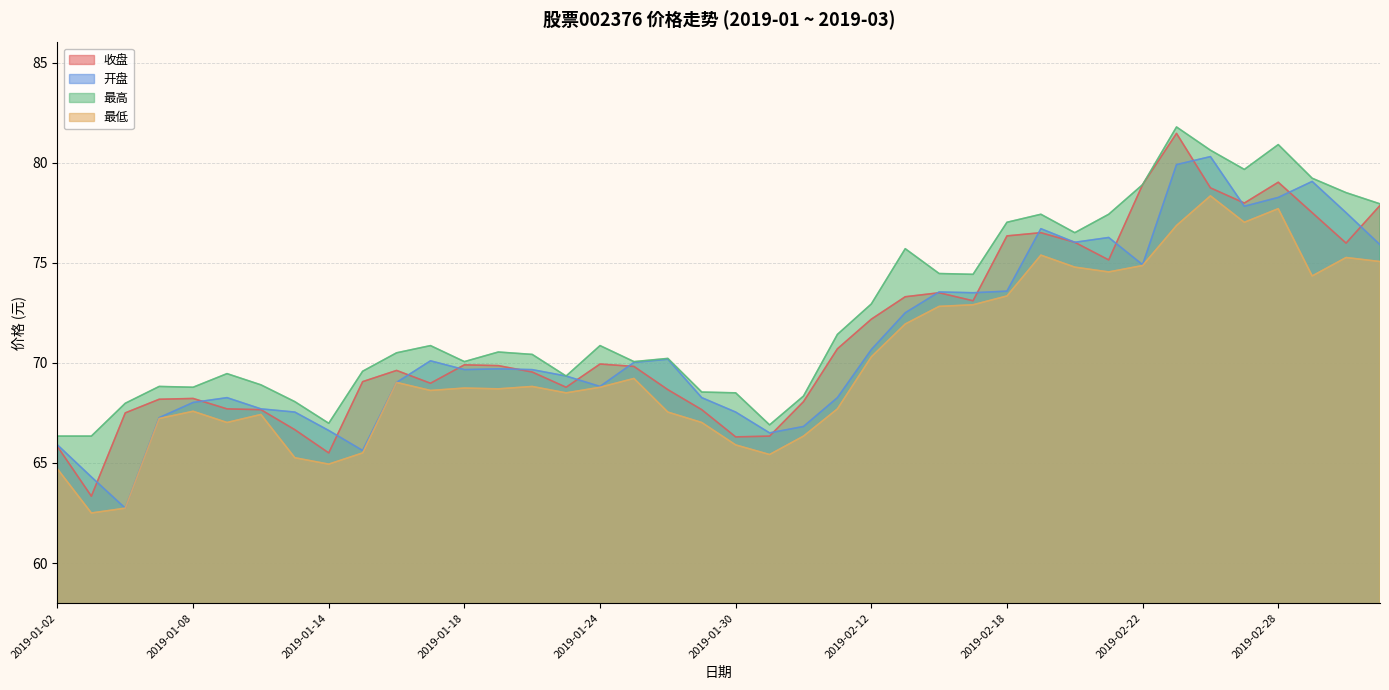

List the labels in order of 最高 value, largest first.

2019-02-25, 2019-02-28, 2019-02-26, 2019-02-27, 2019-03-01, 2019-02-22, 2019-03-04, 2019-03-05, 2019-02-19, 2019-02-21, 2019-02-18, 2019-02-20, 2019-02-13, 2019-02-14, 2019-02-15, 2019-02-12, 2019-02-11, 2019-01-17, 2019-01-24, 2019-01-21, 2019-01-16, 2019-01-22, 2019-01-28, 2019-01-18, 2019-01-25, 2019-01-15, 2019-01-09, 2019-01-23, 2019-01-10, 2019-01-07, 2019-01-08, 2019-01-29, 2019-01-30, 2019-02-01, 2019-01-11, 2019-01-04, 2019-01-14, 2019-01-31, 2019-01-02, 2019-01-03